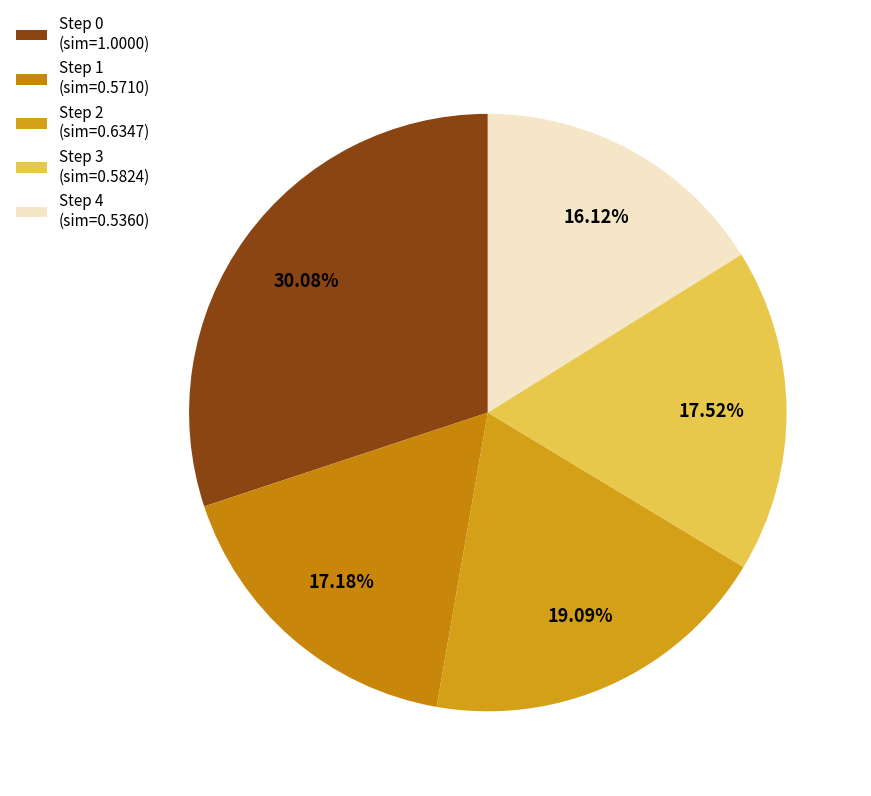

Does any single category account for the majority?

No